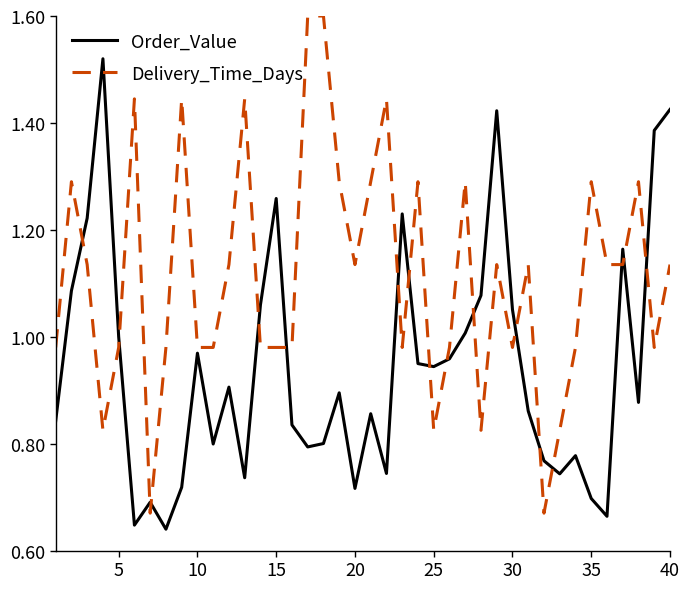

Which series ends up on top after the final intersection of Order_Value and Delivery_Time_Days?

Order_Value